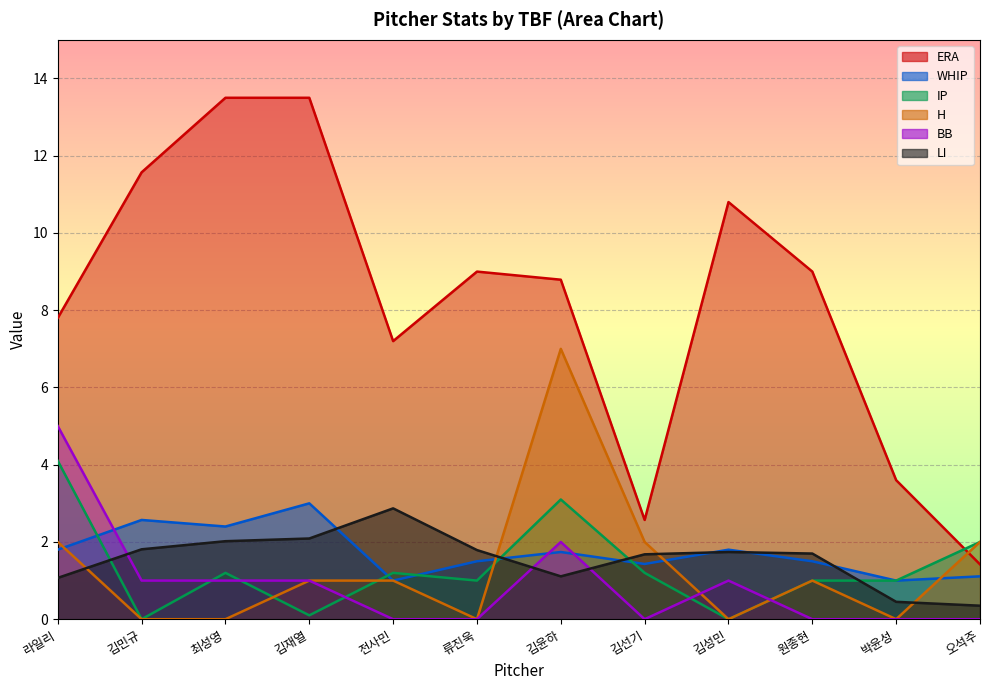

At which category is the sum across all series the highest?

김윤하